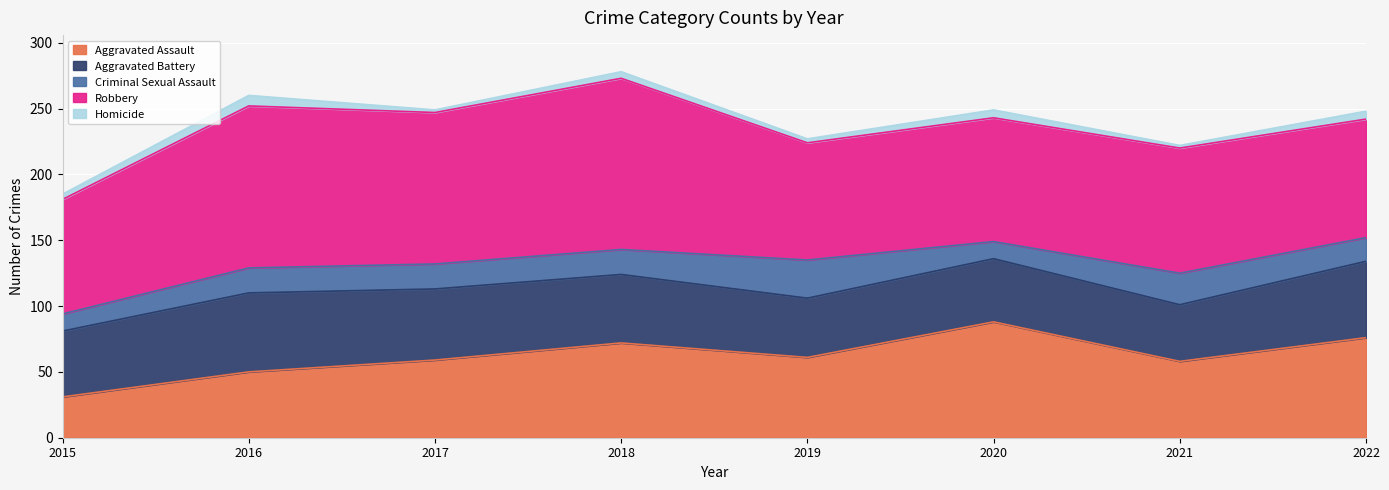

The value of Robbery at 2016 is 123. True or false?

True